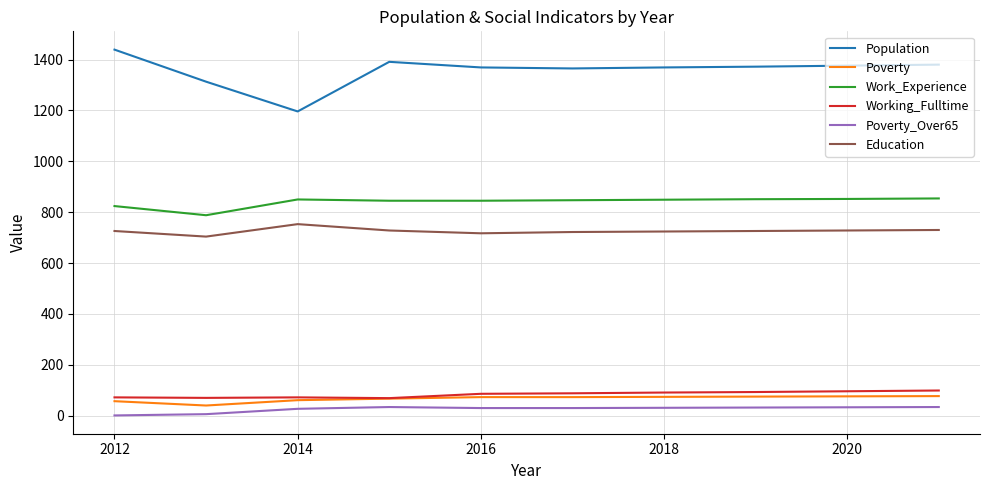

Which series has the largest range (max minus min)?

Population